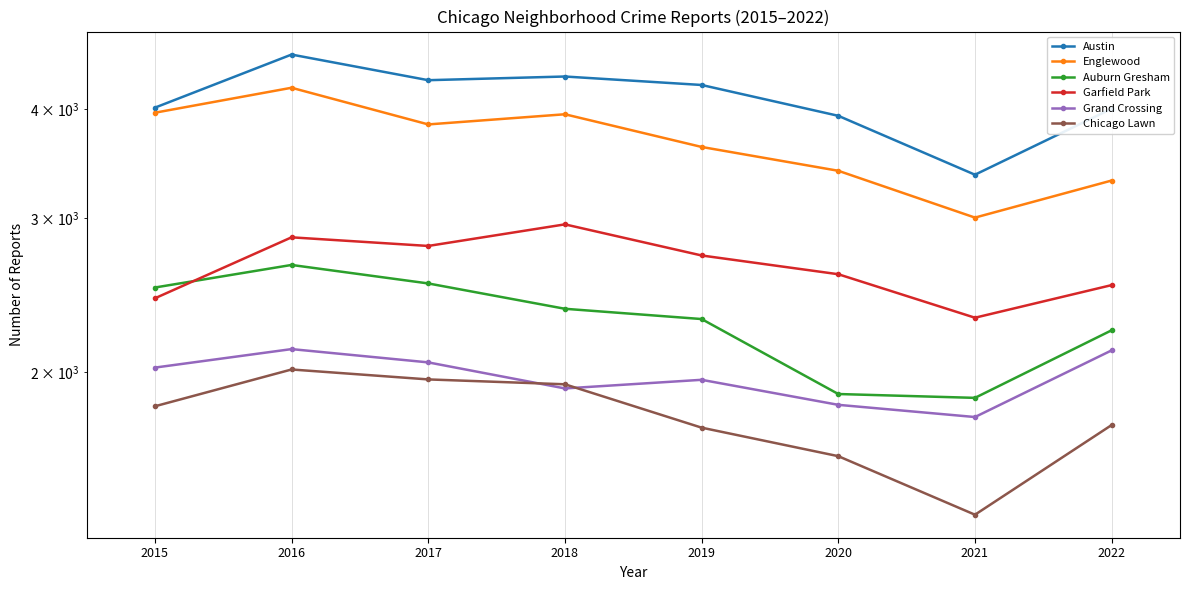

True or false: Auburn Gresham and Chicago Lawn intersect in this chart.

False